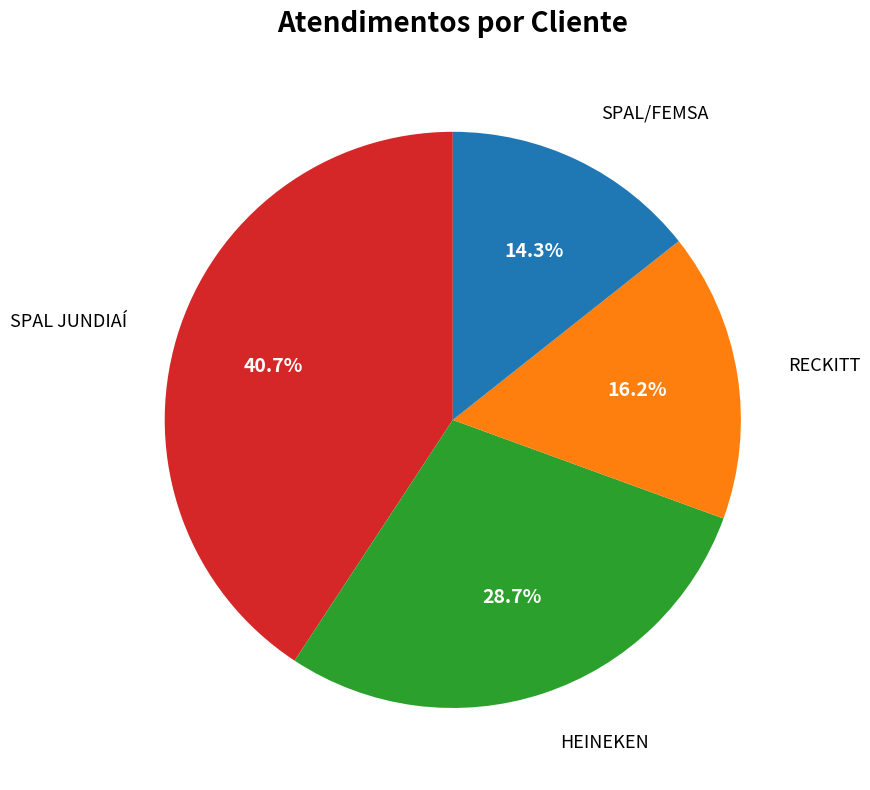

Is there a majority slice in this chart?

No